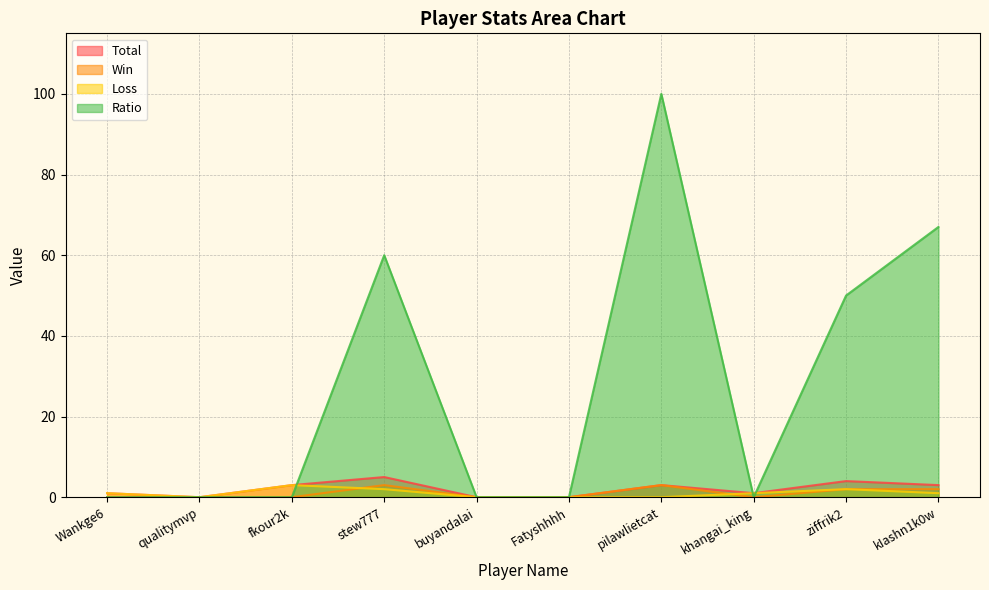

Where is Win nearest to the value 1?

Wankge6